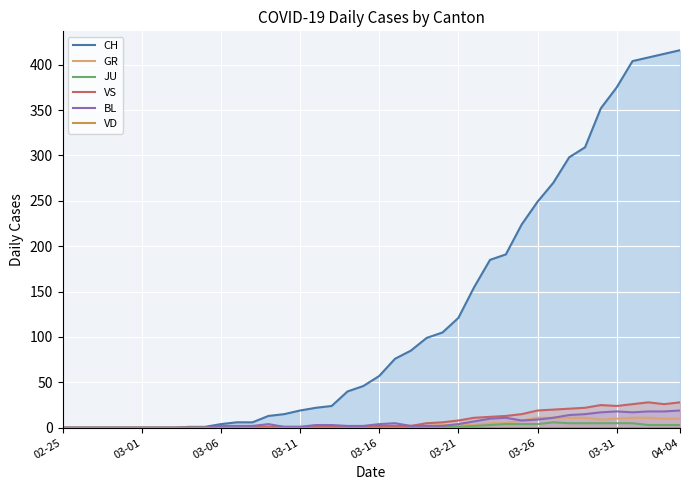

The value of CH at 38 is 706. True or false?

False